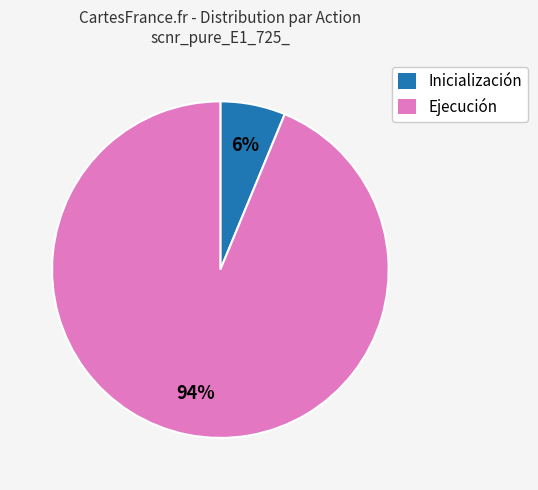

Between Inicialización and Ejecución, which is larger?

Ejecución